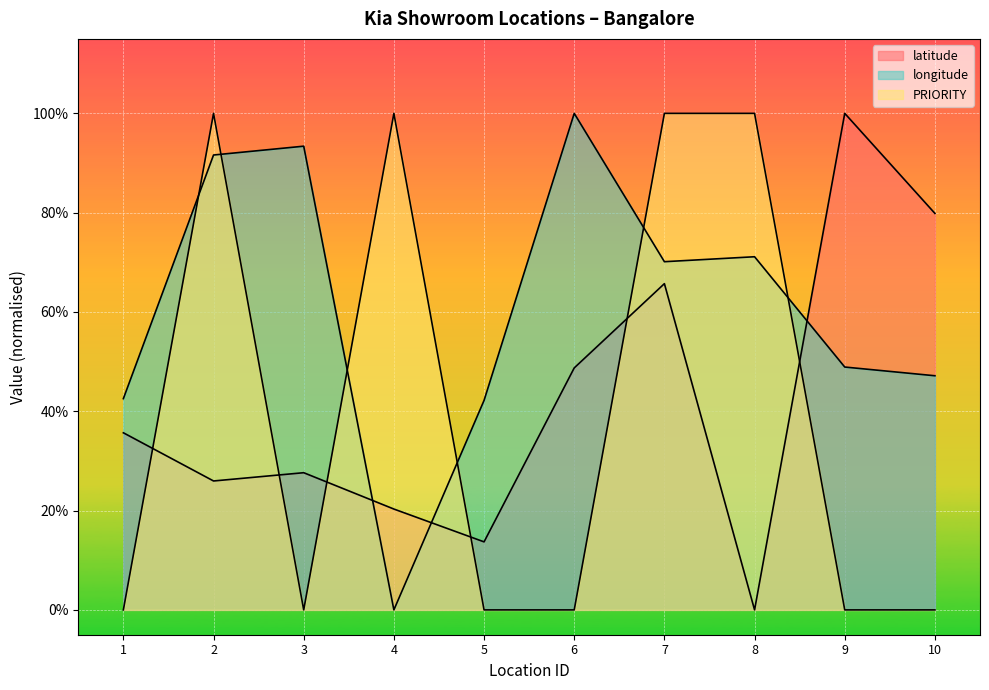

What is the total value across all series at 6?

1.5